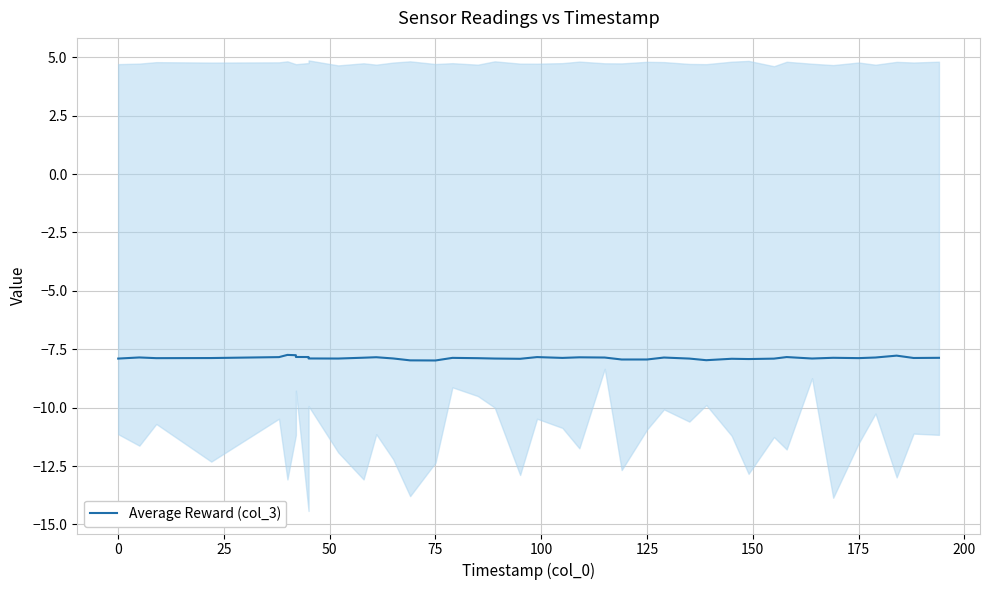

Reading left to right, transcribe all the data shown in this chart.

-7.9	-7.9	-7.9	-7.9	-7.8	-7.7	-7.8	-7.8	-7.8	-7.9	-7.9	-7.9	-7.8	-7.9	-8.0	-8.0	-7.9	-7.9	-7.9	-7.9	-7.8	-7.9	-7.8	-7.9	-7.9	-7.9	-7.9	-7.9	-8.0	-7.9	-7.9	-7.9	-7.8	-7.9	-7.9	-7.9	-7.9	-7.8	-7.9	-7.9